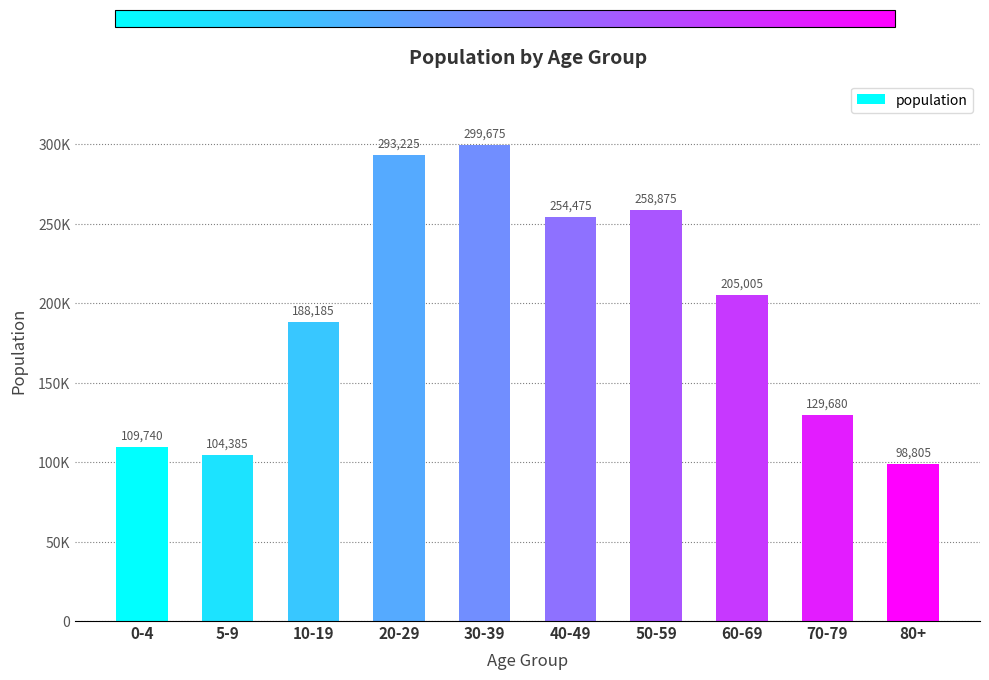

Does the chart contain any negative values?

No